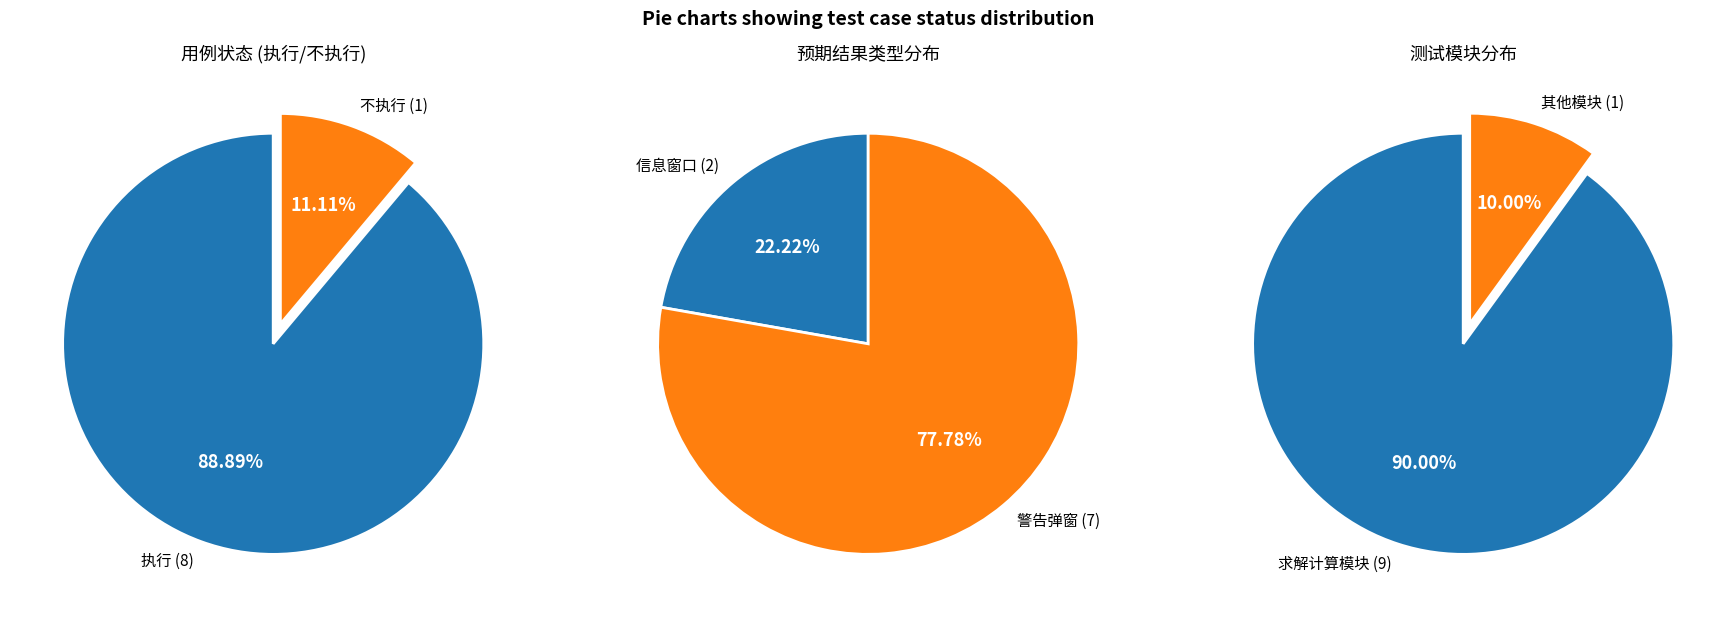

Is it true that 执行 is 99% of the pie?

False